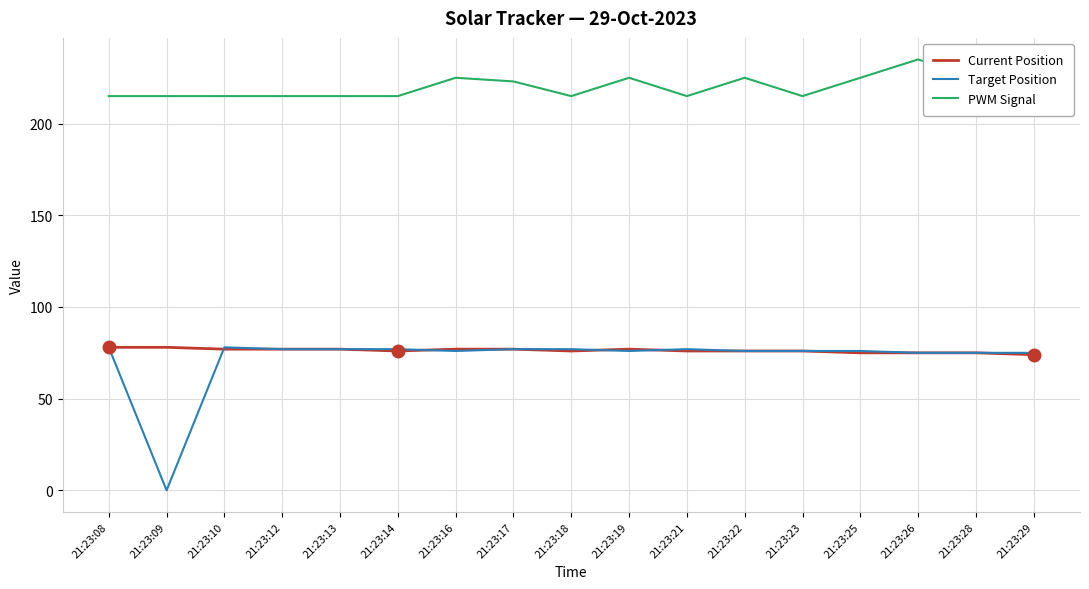

At 21:23:18, list the series in order from largest to smallest.

PWM Signal, Target Position, Current Position